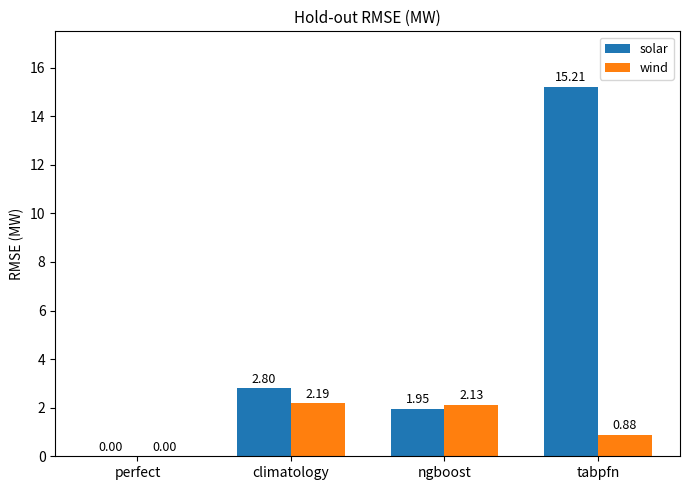

At which category does the chart reach its peak across all series?

tabpfn